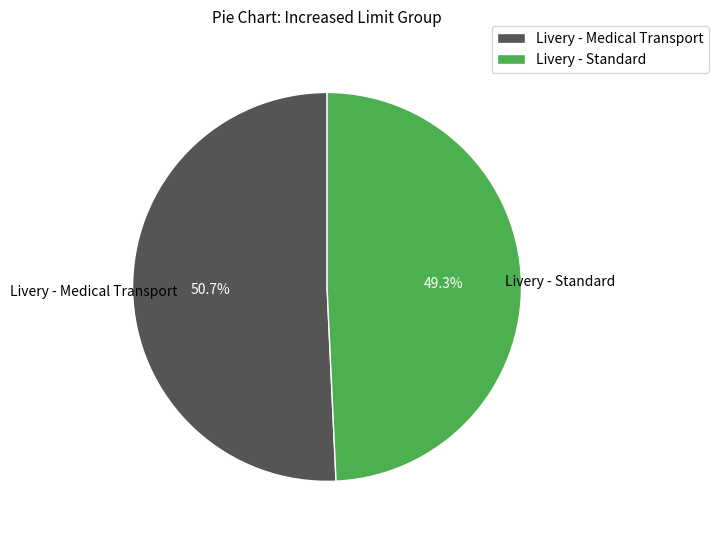

Which has a higher value, Livery - Medical Transport or Livery - Standard?

Livery - Medical Transport